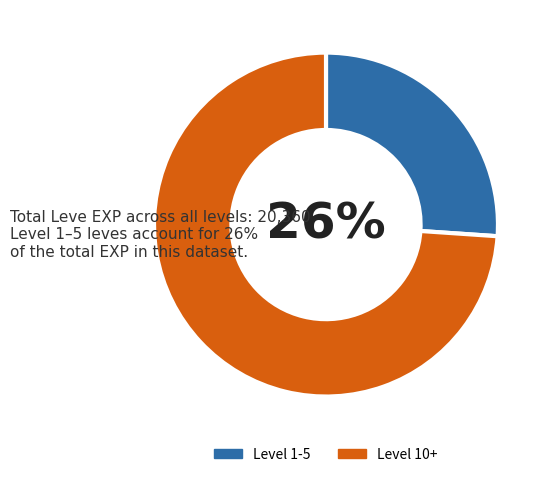

Is Level 10+ the majority of the pie?

Yes